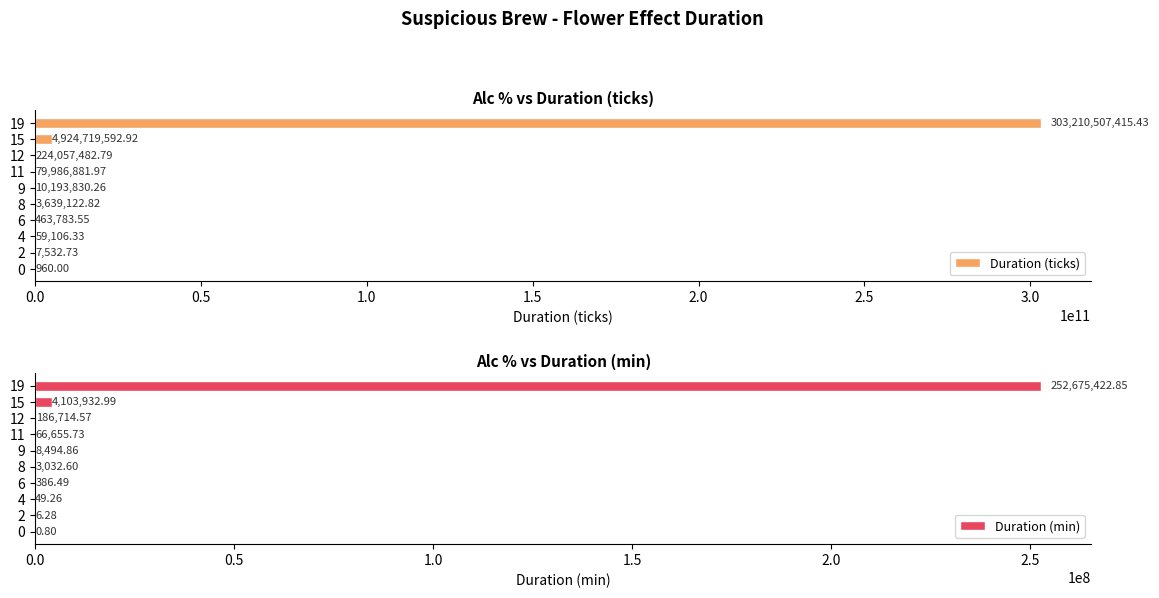

At which label is Duration (min) closest to 126337711?

15